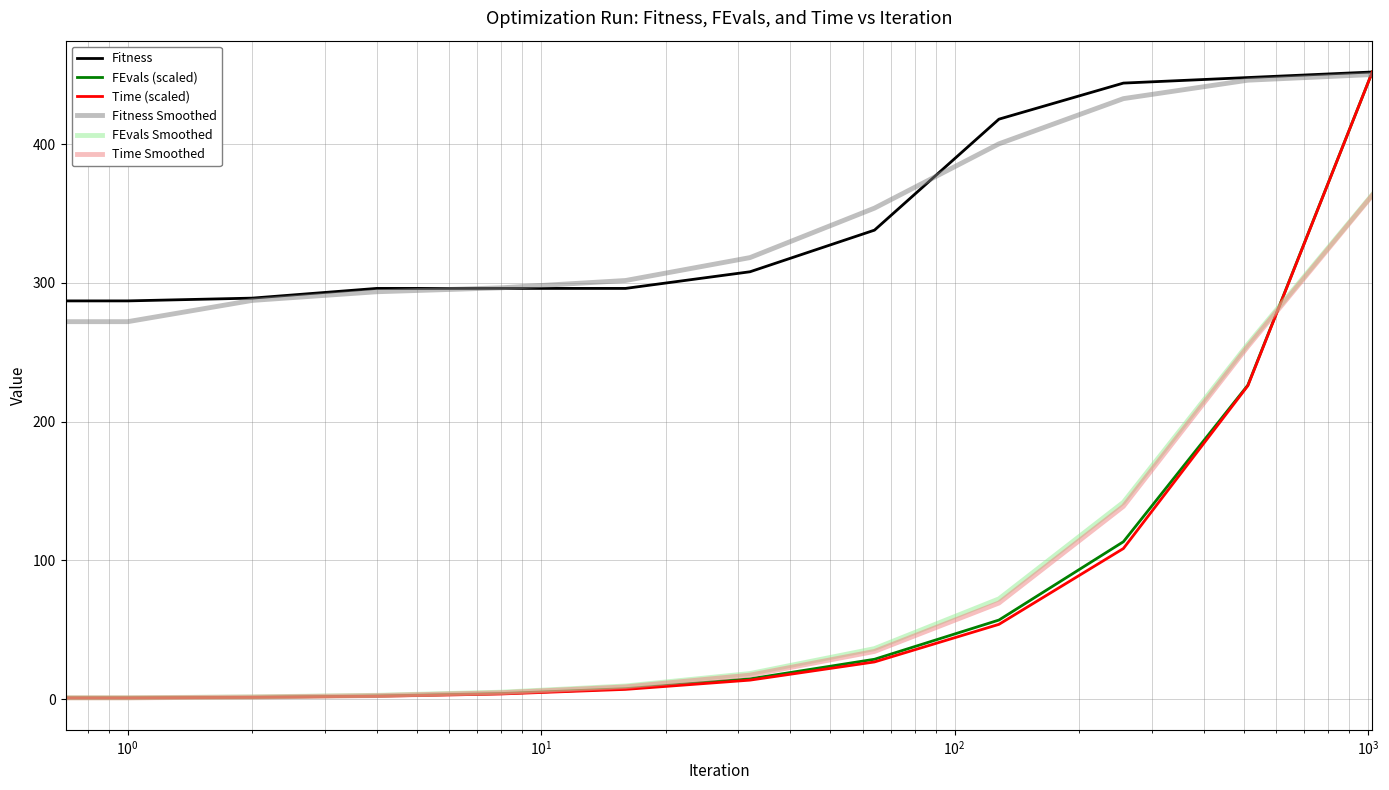

True or false: Fitness and FEvals Smoothed cross at least once.

False